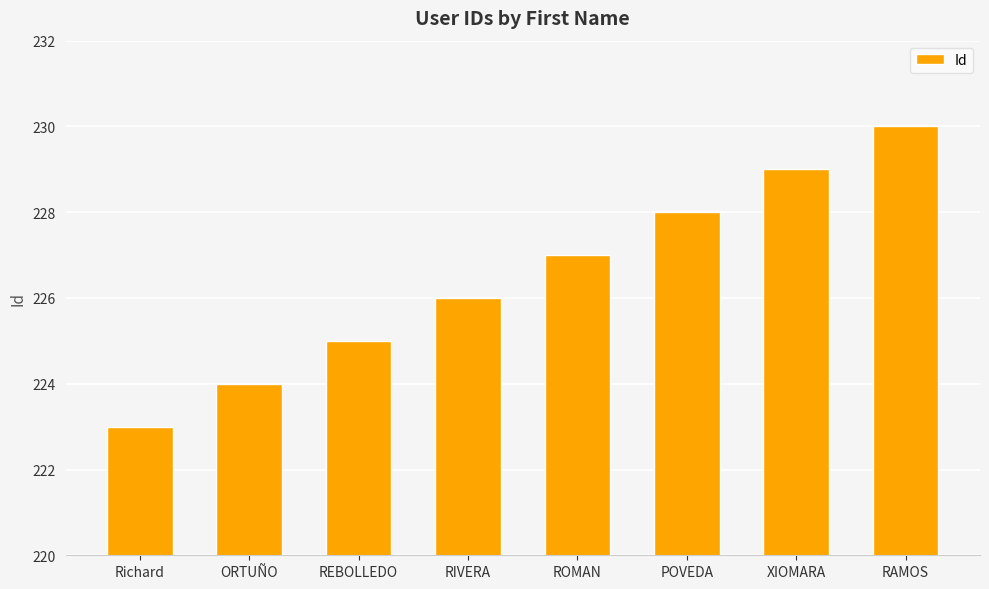

What is the sum of the values at ORTUÑO and REBOLLEDO?

449